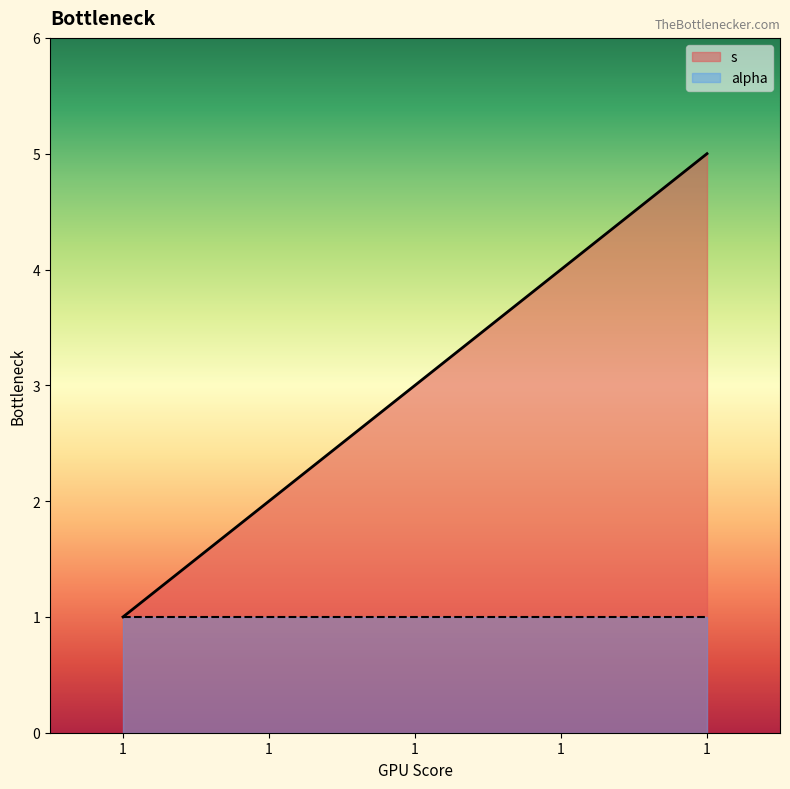

Which has a higher value, 1 or 1?

1